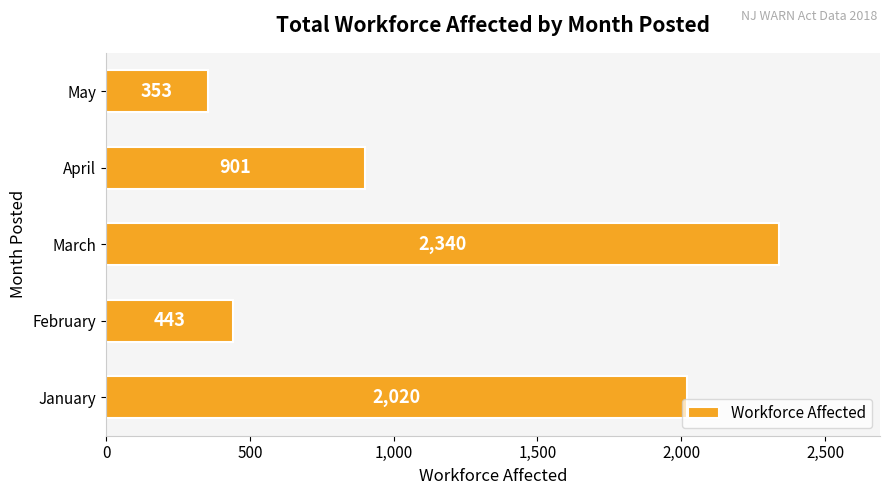

Reading top to bottom, what are all the values shown in this chart?

May=353	April=901	March=2340	February=443	January=2020